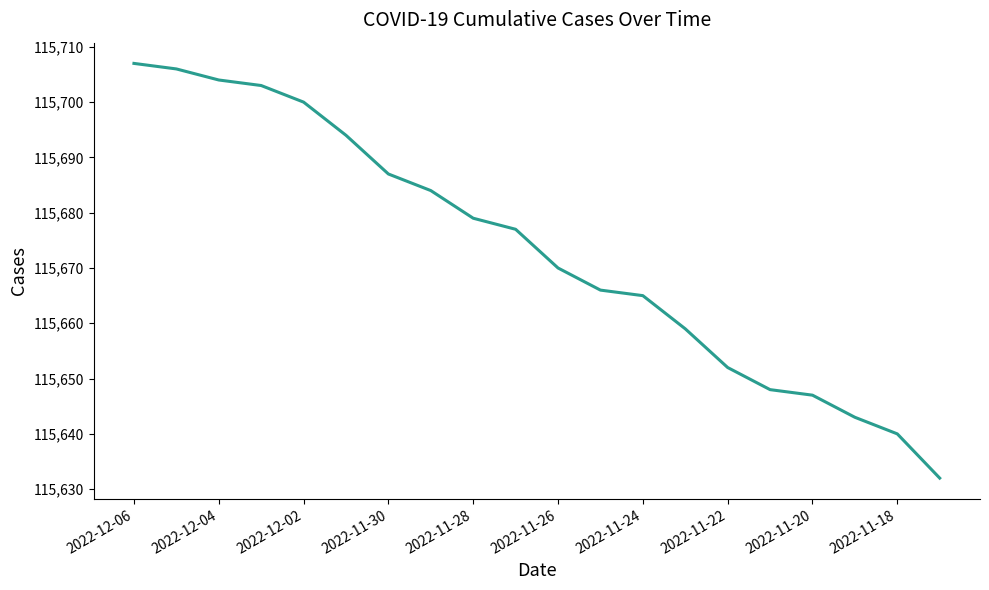

What is the greatest value displayed?

115707